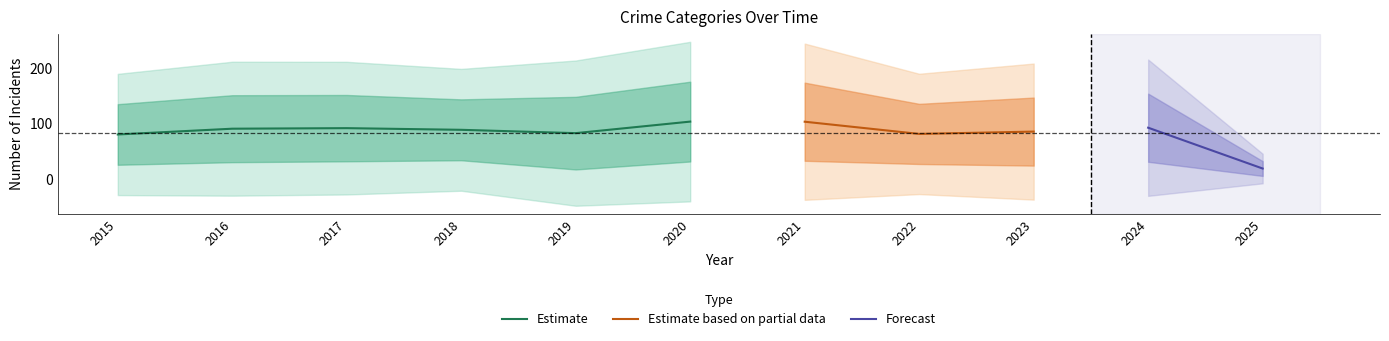

What is the minimum value for Estimate?

79.6